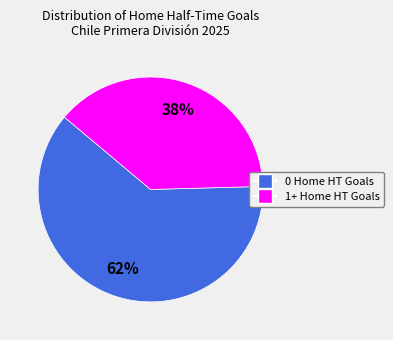

To the nearest percent, what is the average slice percentage?

50%